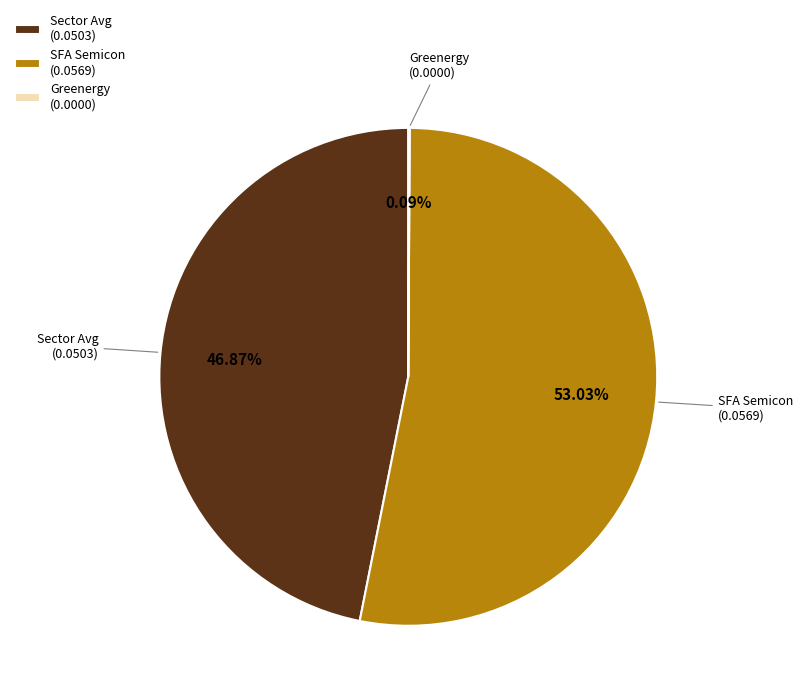

Does any single category account for the majority?

Yes